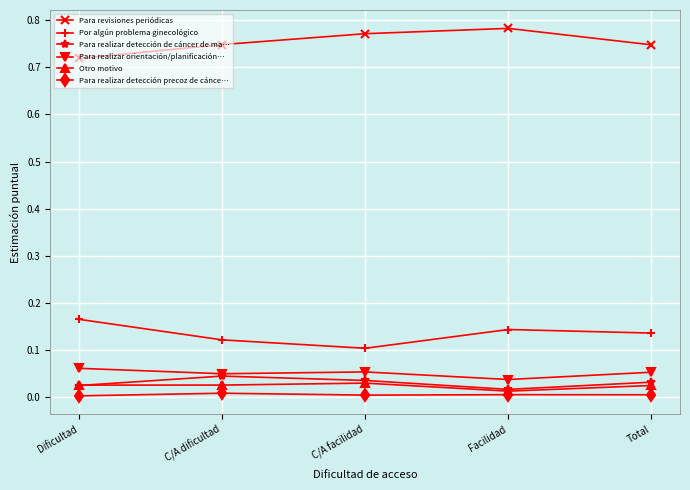

True or false: Para realizar detección de cáncer de ma… and Para revisiones periódicas cross at least once.

False